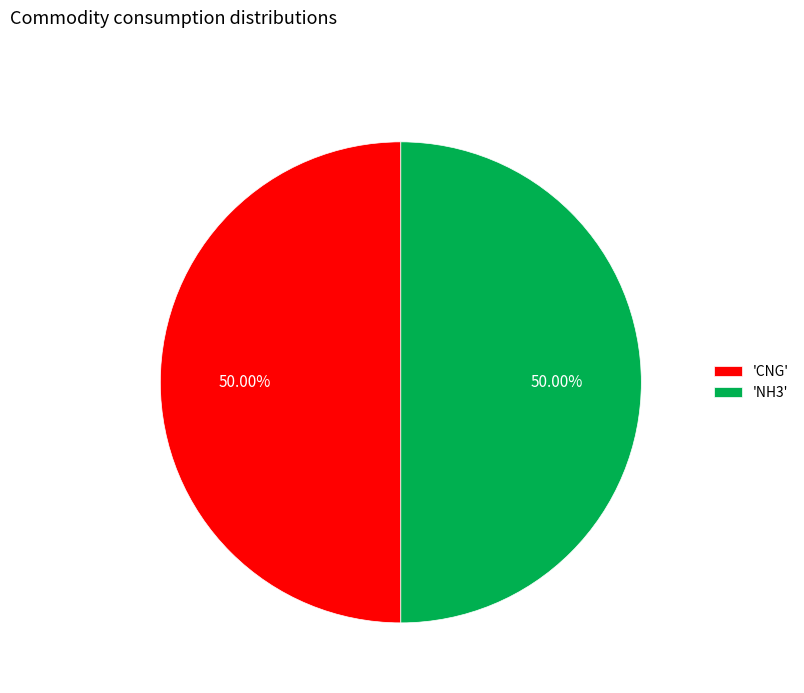

What is the ratio of the value at 'NH3' to the value at 'CNG'?

1.0